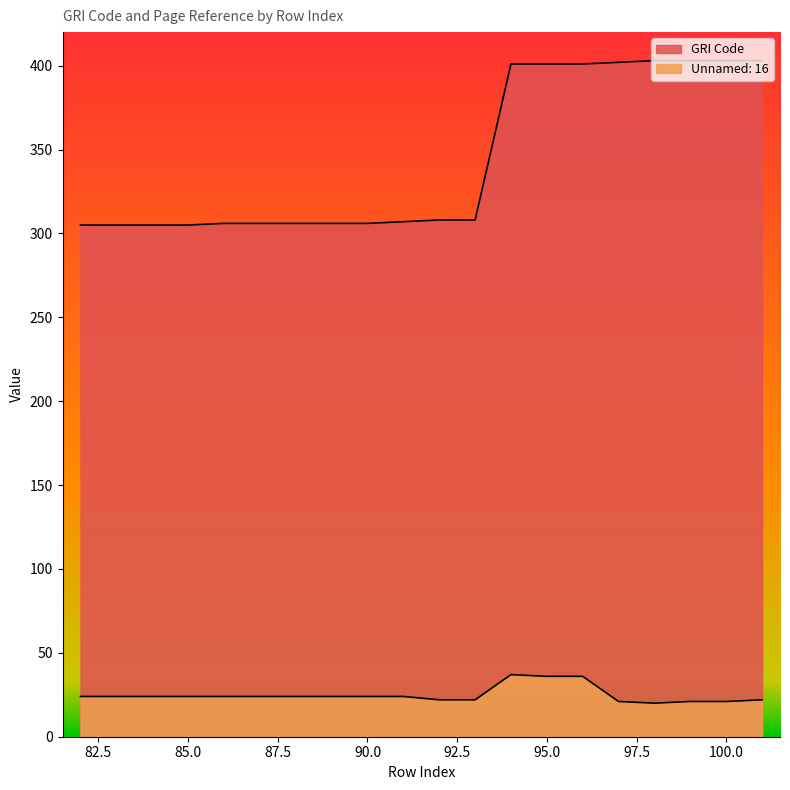

Which category has the highest value in the Unnamed: 16 series?

94